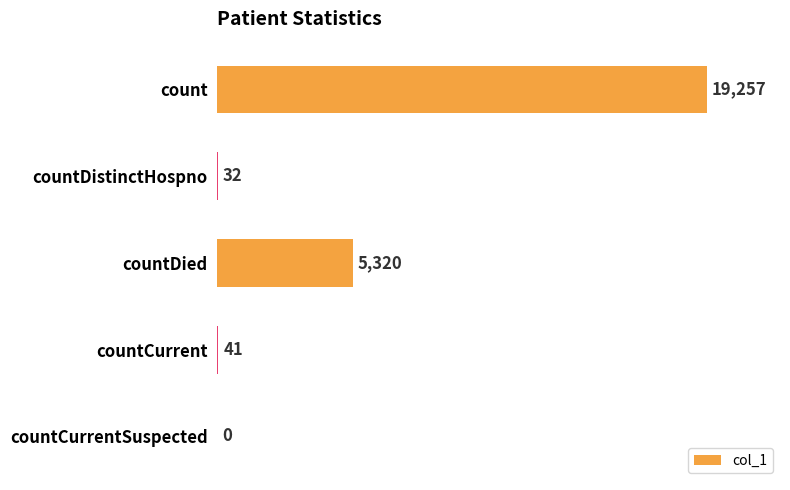

At which label is the value closest to 9628?

countDied